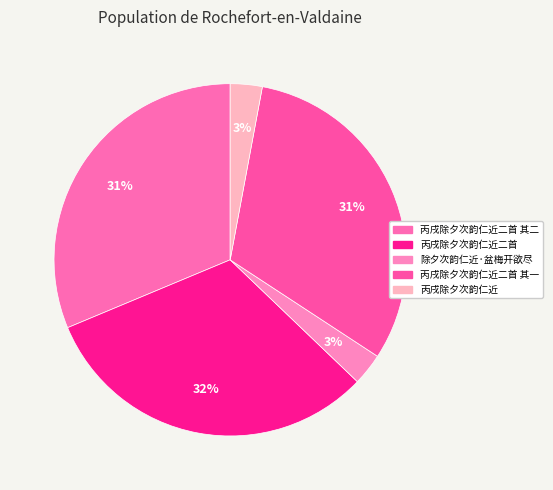

Between 丙戌除夕次韵仁近 and 除夕次韵仁近·盆梅开欲尽, which is larger?

除夕次韵仁近·盆梅开欲尽